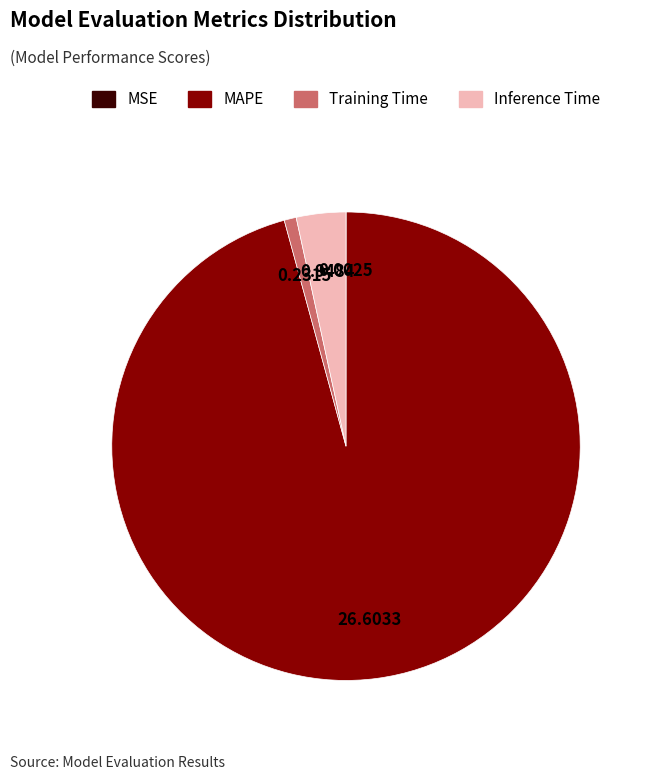

What is the largest slice in the pie chart?

MAPE